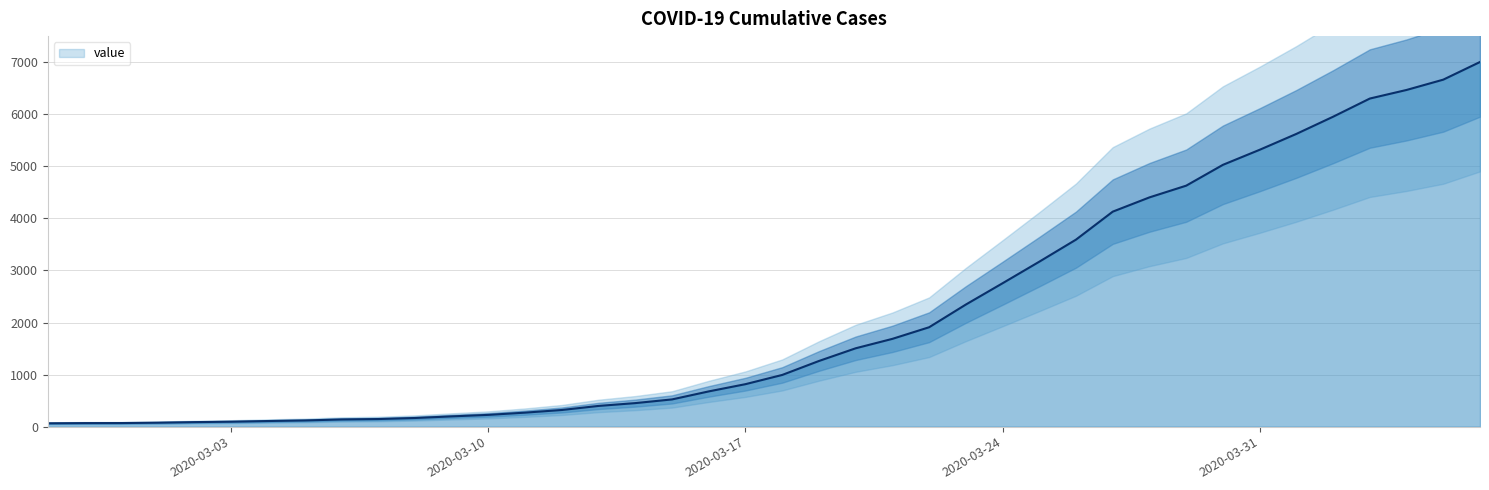

Which has a higher value, 2020-02-27 or 2020-04-06?

2020-04-06